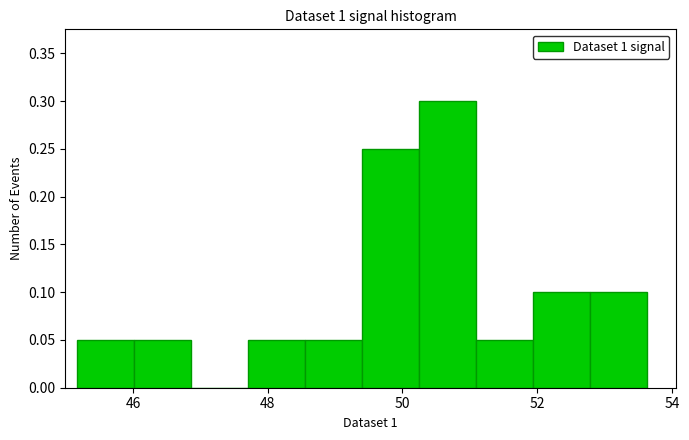

Reading left to right, transcribe this chart: for each bar, give the range it covers on the x-axis and its height. Neither the bar edges nor the heights are printed on the chart, so give them approximately, as read against the axes.

45.2 to 46.0: 0.05
46.0 to 46.8: 0.05
46.8 to 47.8: 0
47.8 to 48.6: 0.05
48.6 to 49.4: 0.05
49.4 to 50.2: 0.25
50.2 to 51.0: 0.30
51.0 to 52.0: 0.05
52.0 to 52.8: 0.10
52.8 to 53.6: 0.10